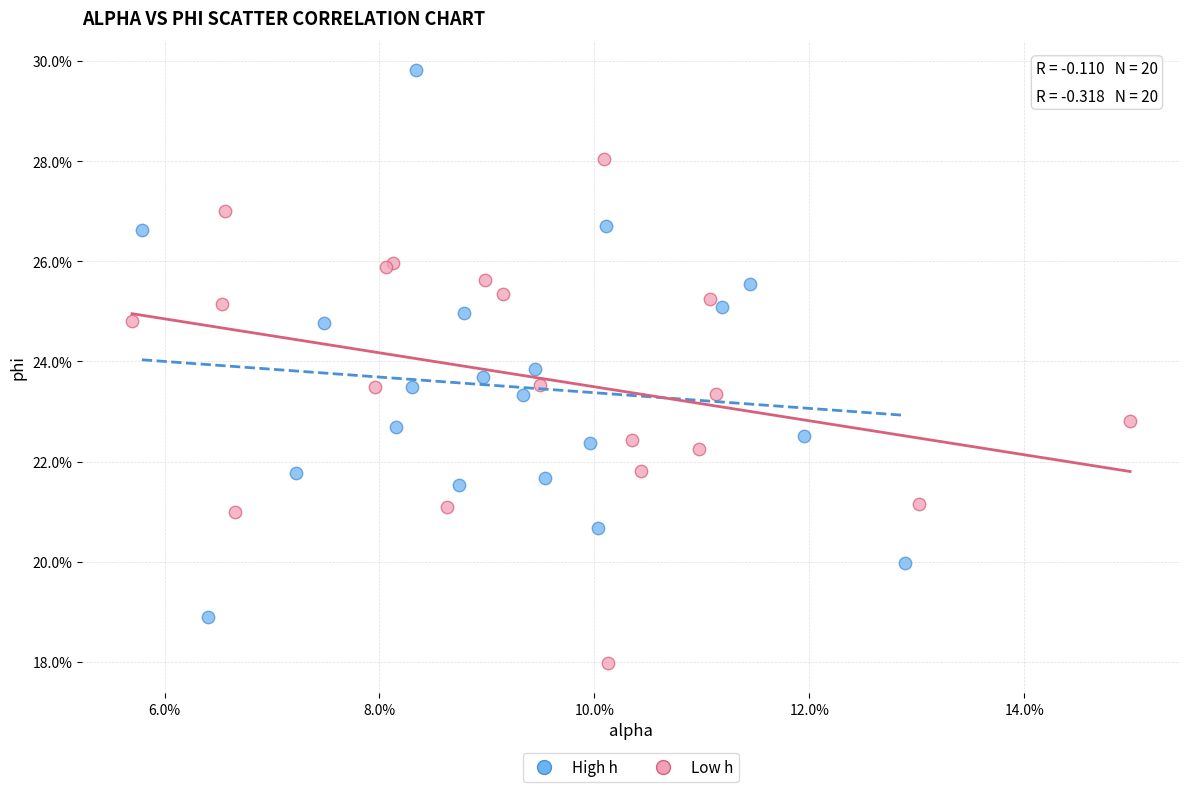

What are all the series names shown in the legend?

High h, Low h